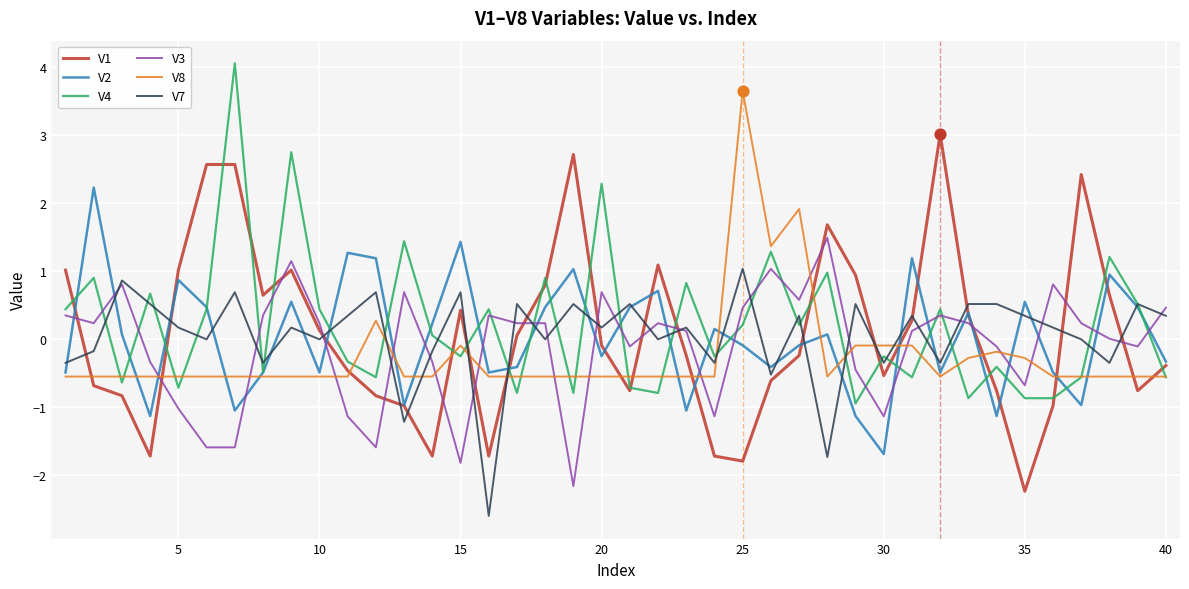

Which series has the largest total across all categories?

V4